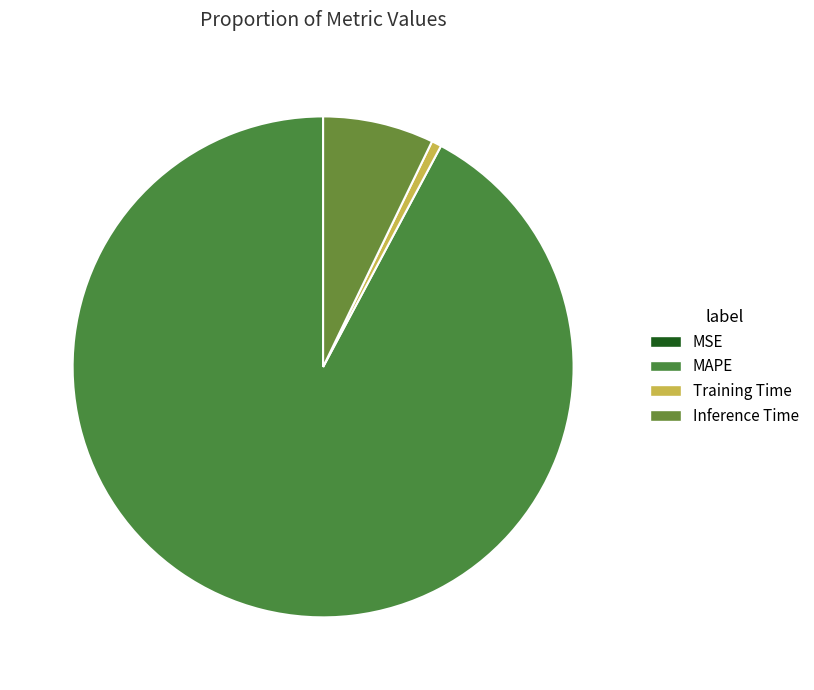

To the nearest percent, what percentage of the pie is Training Time?

1%